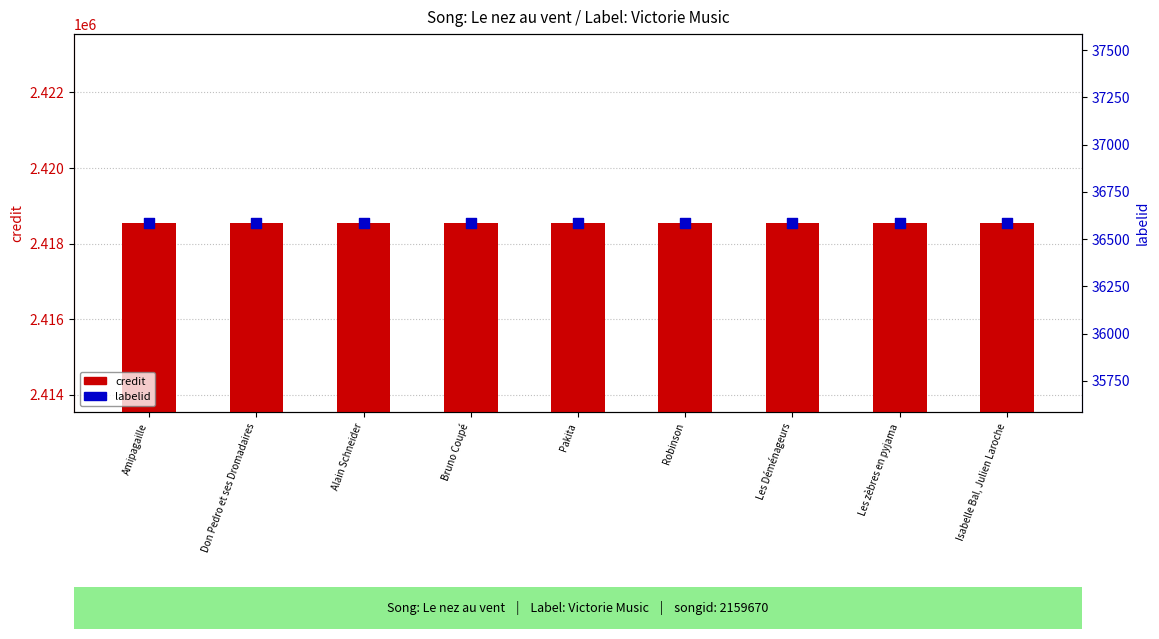

Which series has the largest Y range (max minus min)?

credit (id)